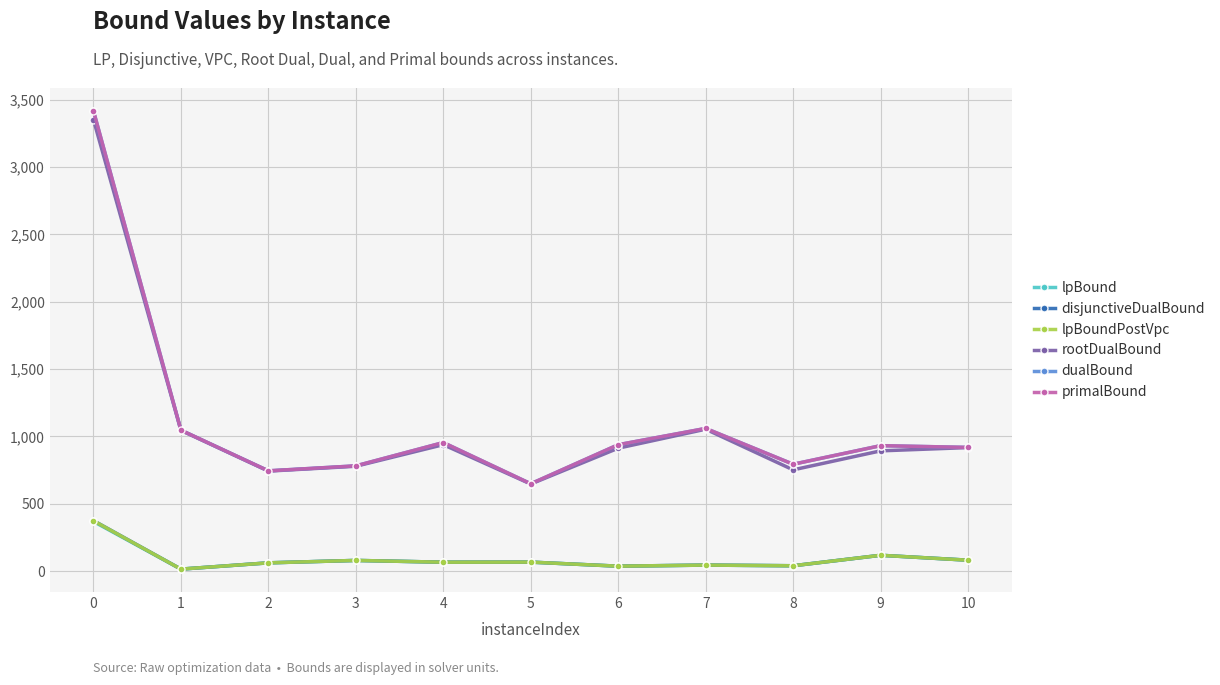

Is this an area chart (filled region under the line)?

No